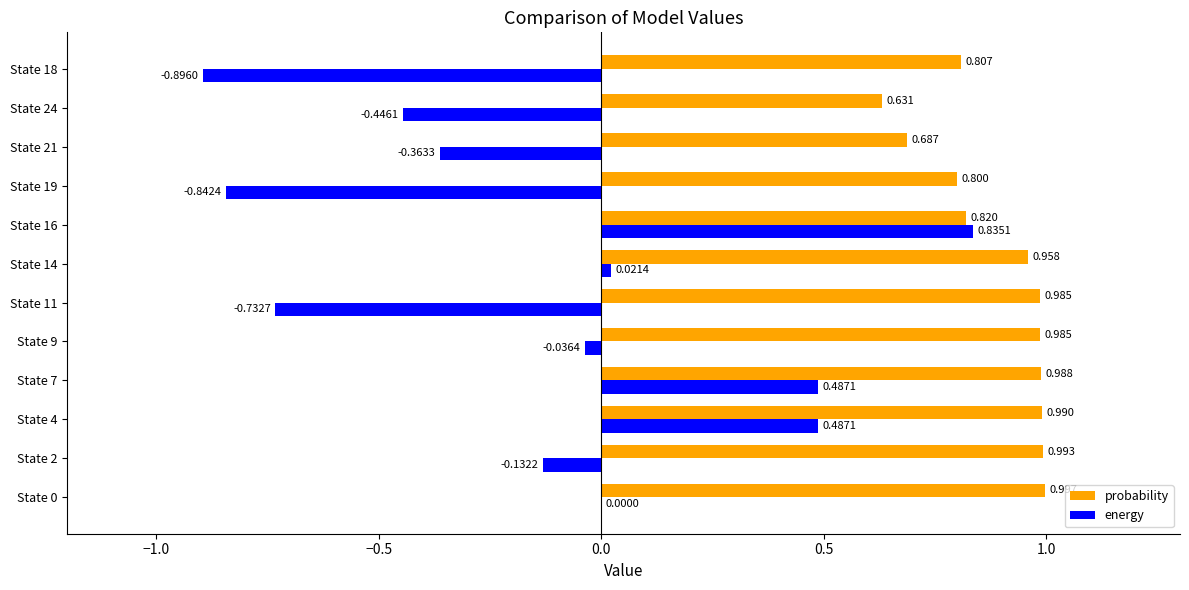

Between State 2 and State 11, which series saw the biggest shift?

energy